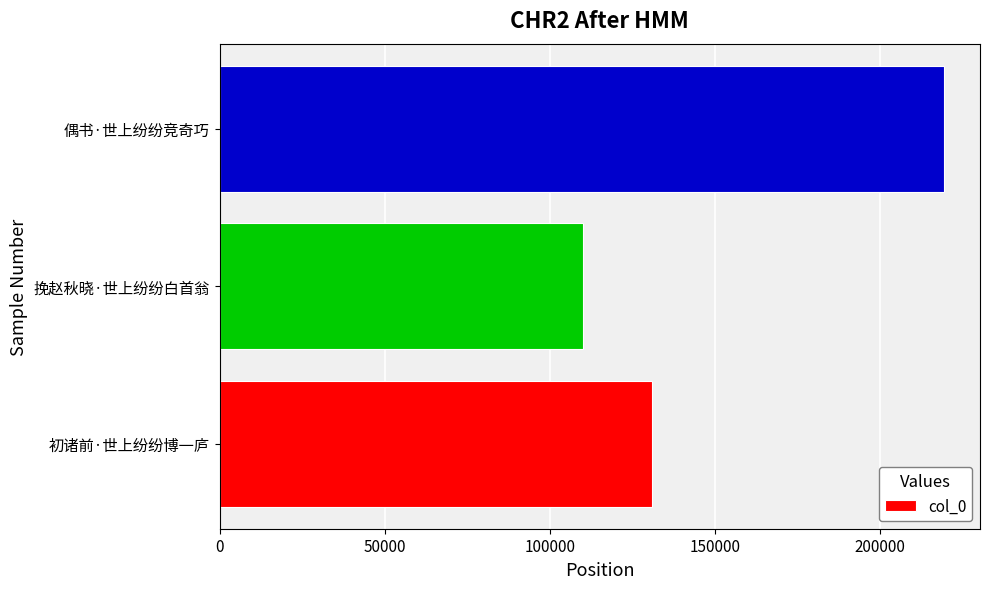

How many series are shown in this chart?

1